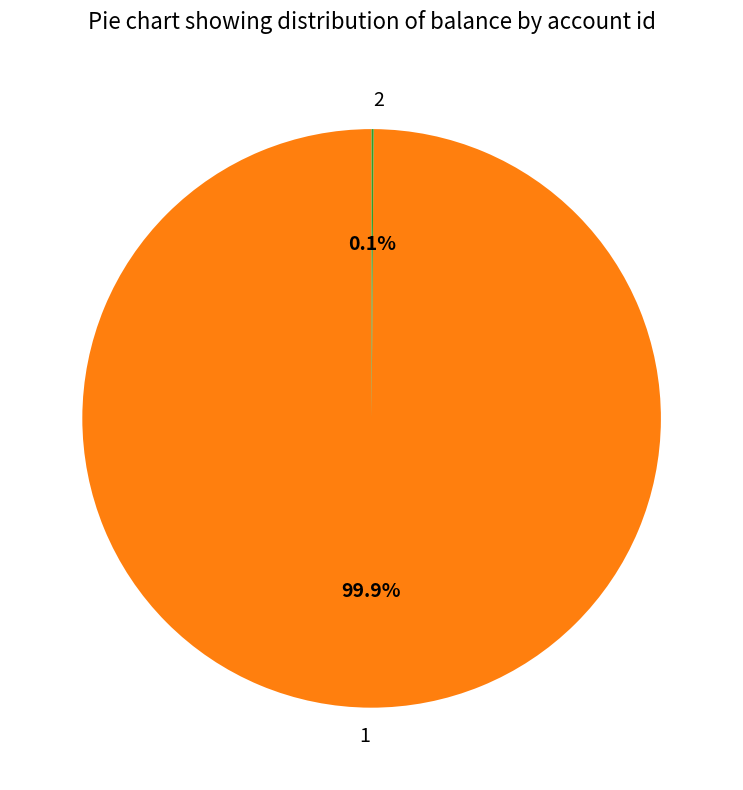

What is the largest slice in the pie chart?

1